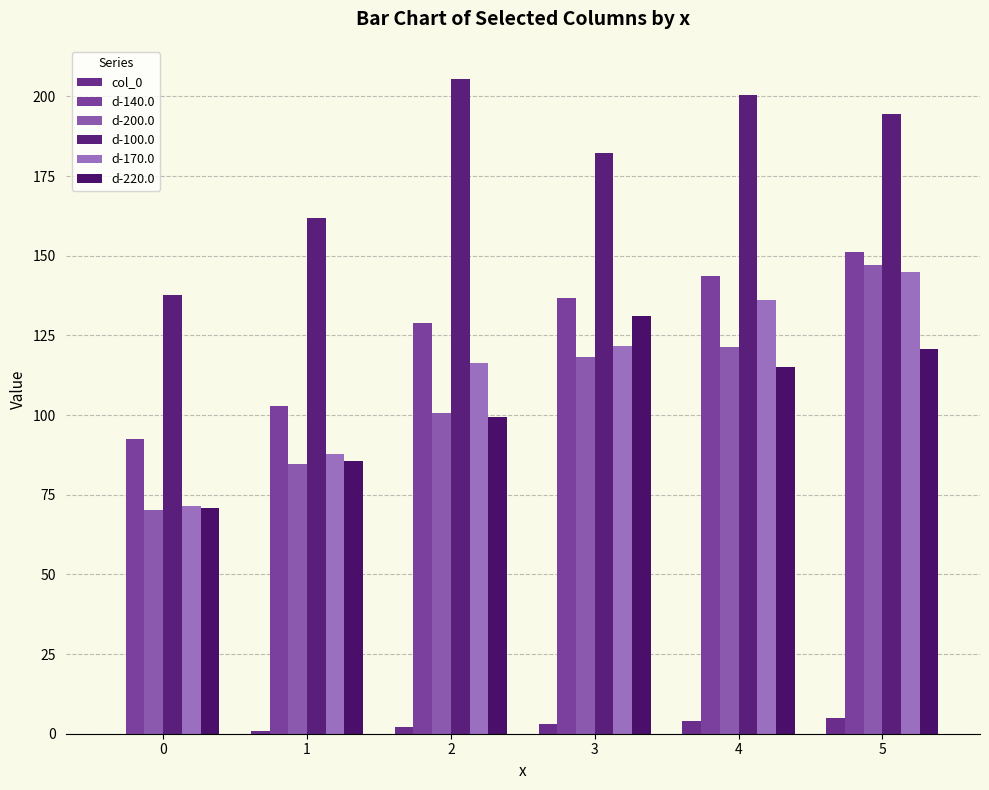

How many groups of bars are there?

6